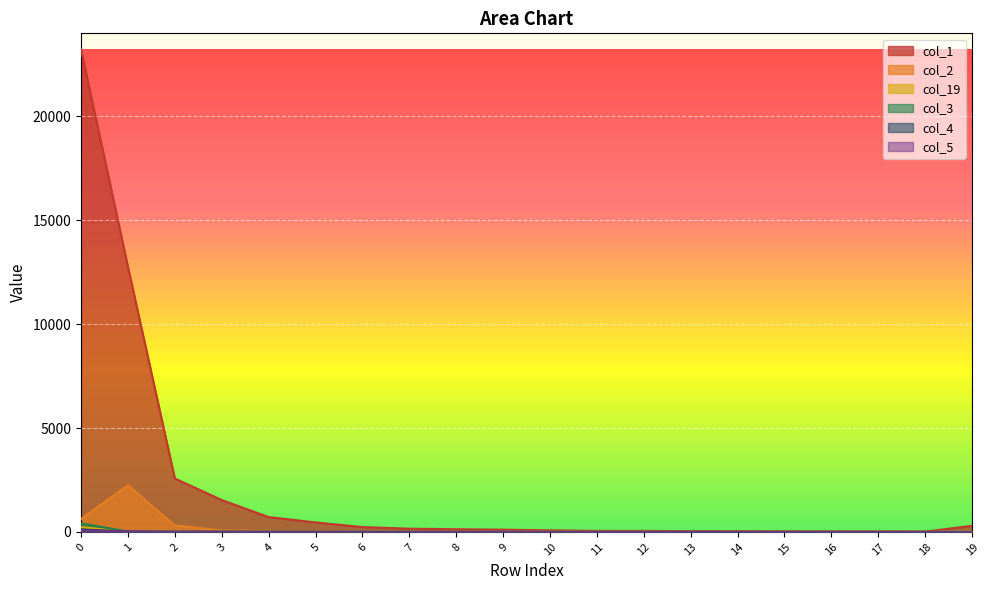

True or false: col_2 has more than 0 points higher than both neighbors.

True